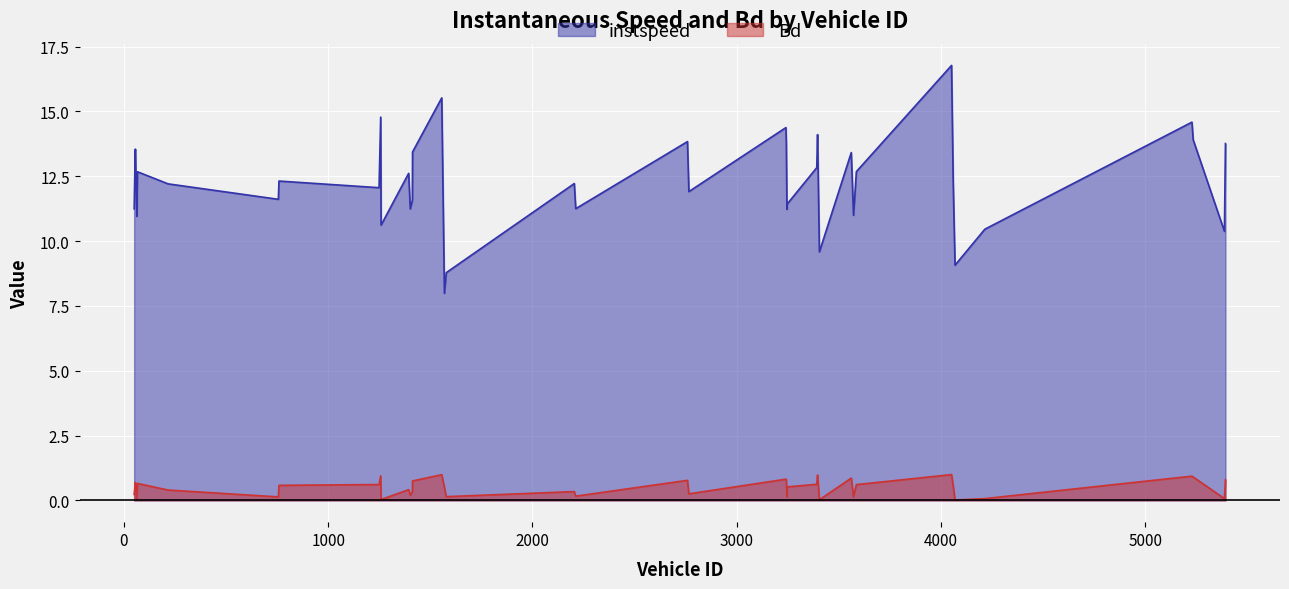

What are all the series names shown in the legend?

instspeed, Bd